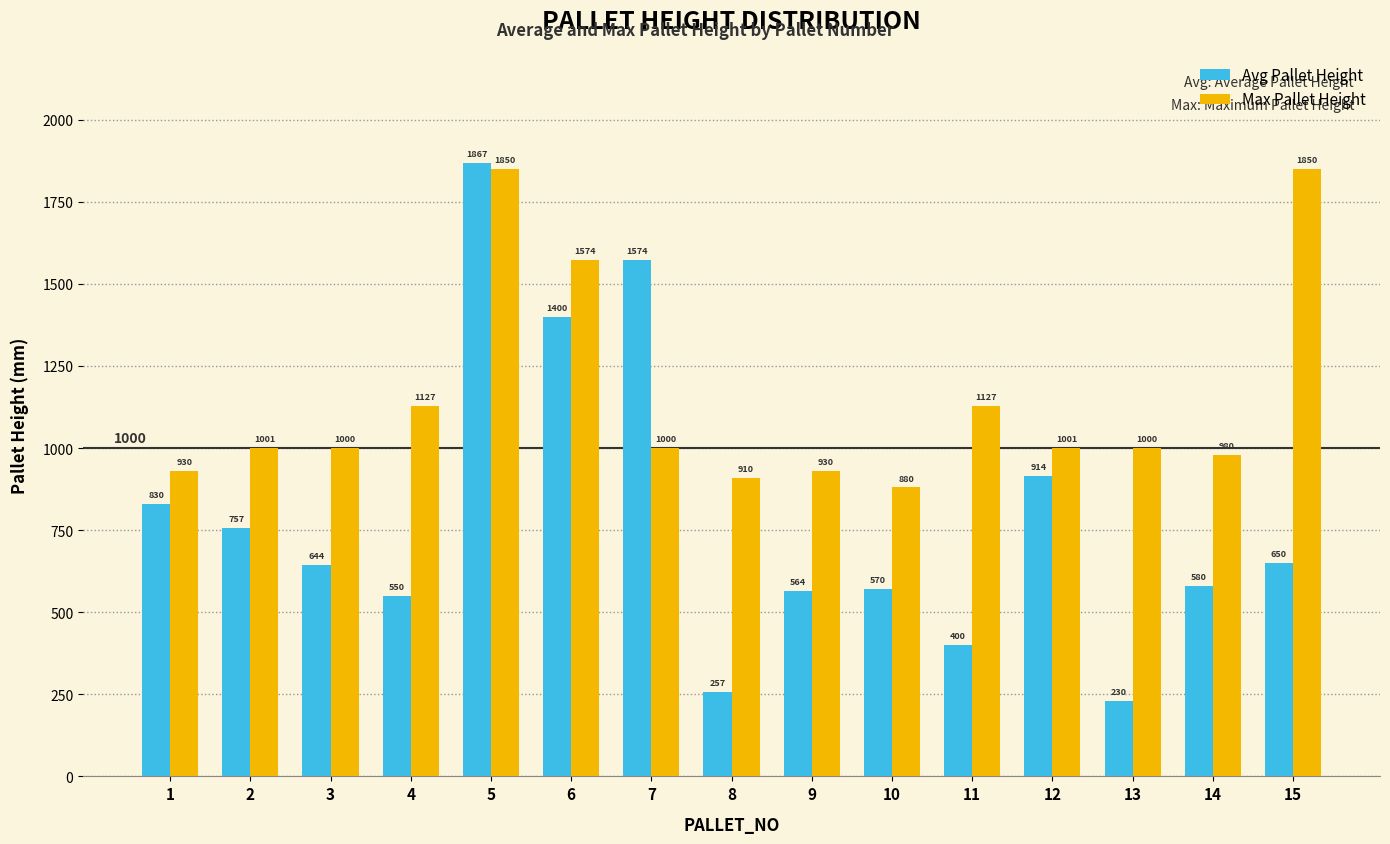

At 1, list the series in order from largest to smallest.

Max Pallet Height, Avg Pallet Height